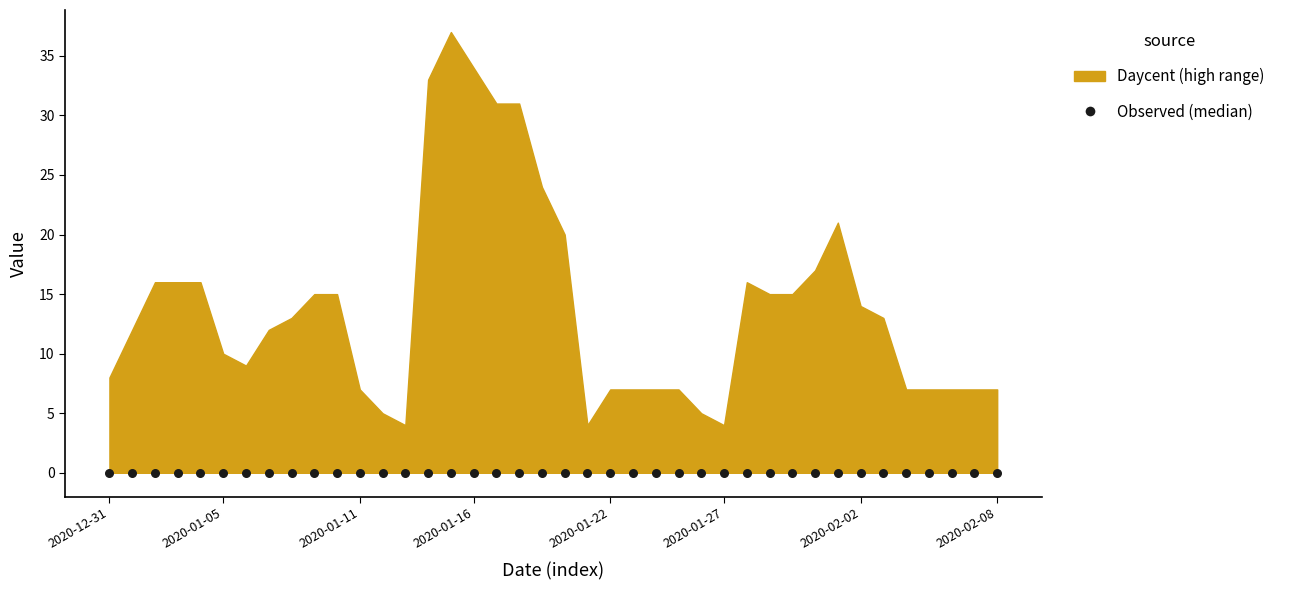

Is the value of high at 2020-01-11 greater than the value of year at 2020-01-18?

No